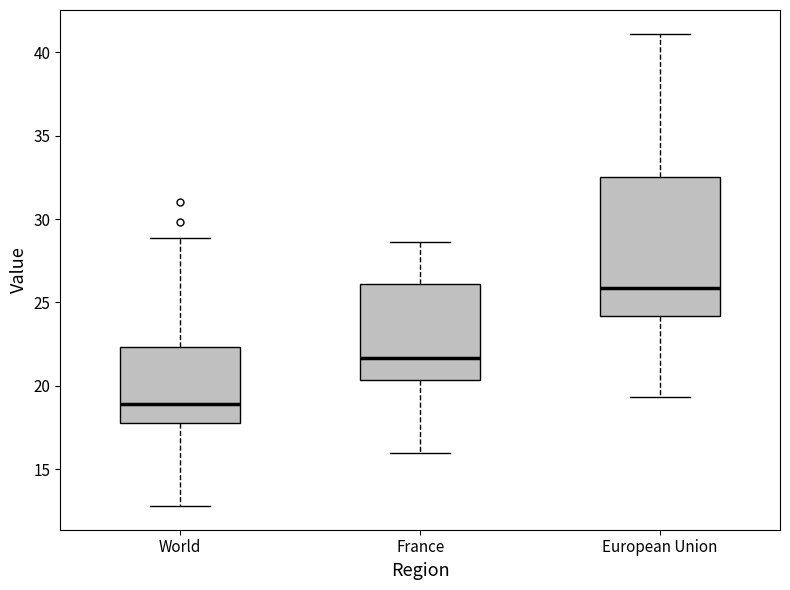

Which box's median line is the lowest?

World